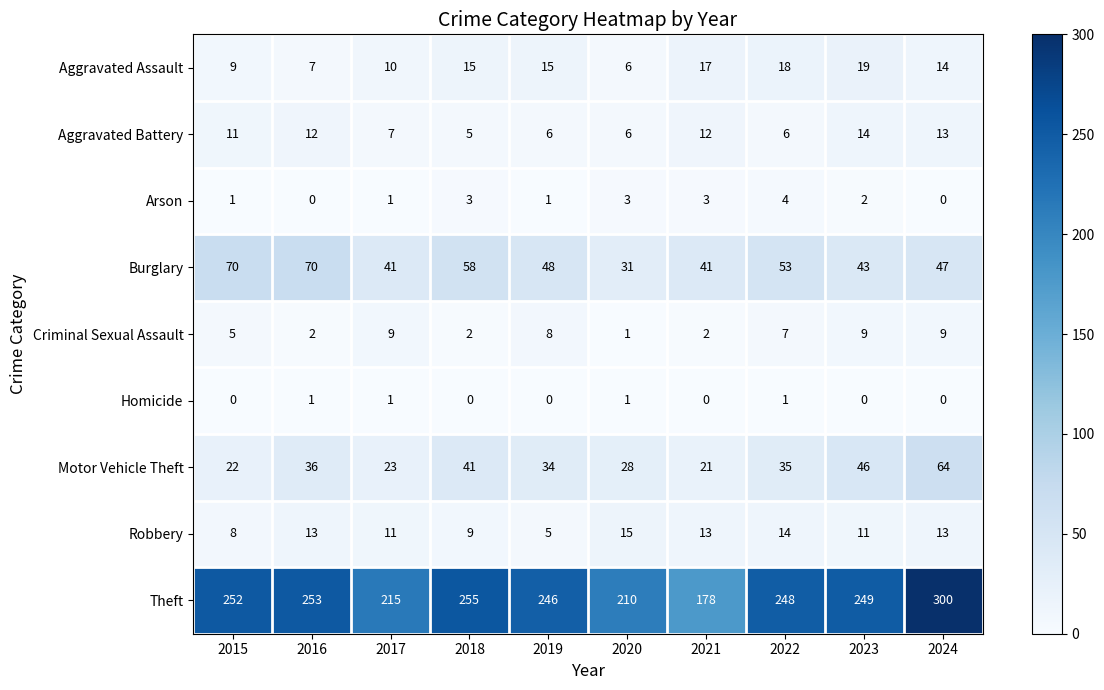

How many distinct data groups are displayed?

9